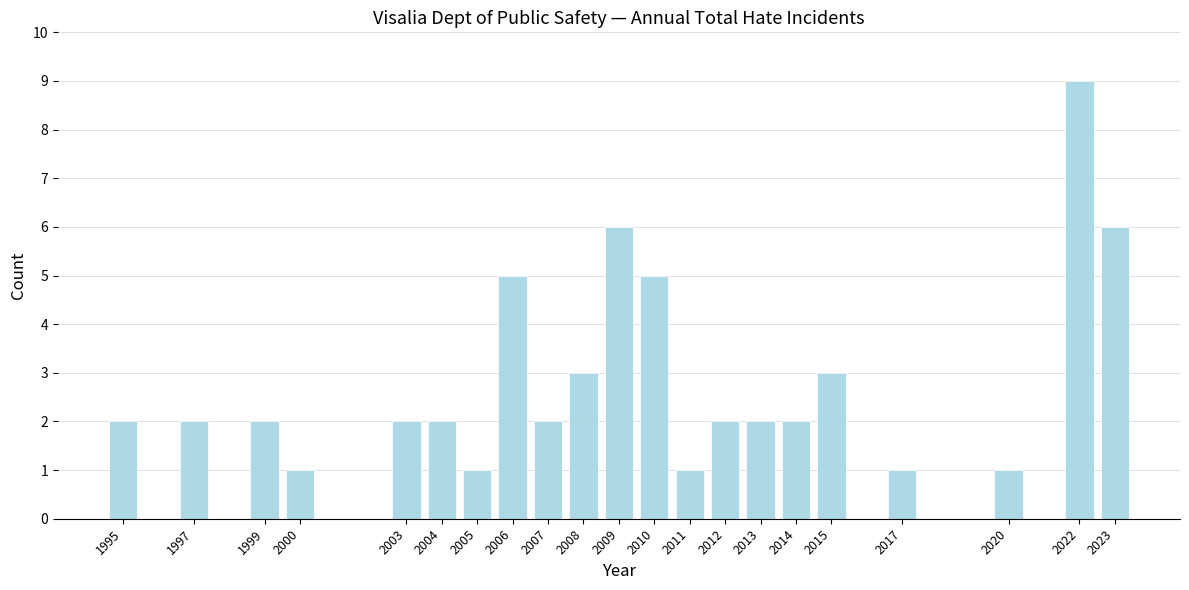

Reading right to left, extract all data points from this chart.

2023=6	2022=9	2020=1	2017=1	2015=3	2014=2	2013=2	2012=2	2011=1	2010=5	2009=6	2008=3	2007=2	2006=5	2005=1	2004=2	2003=2	2000=1	1999=2	1997=2	1995=2